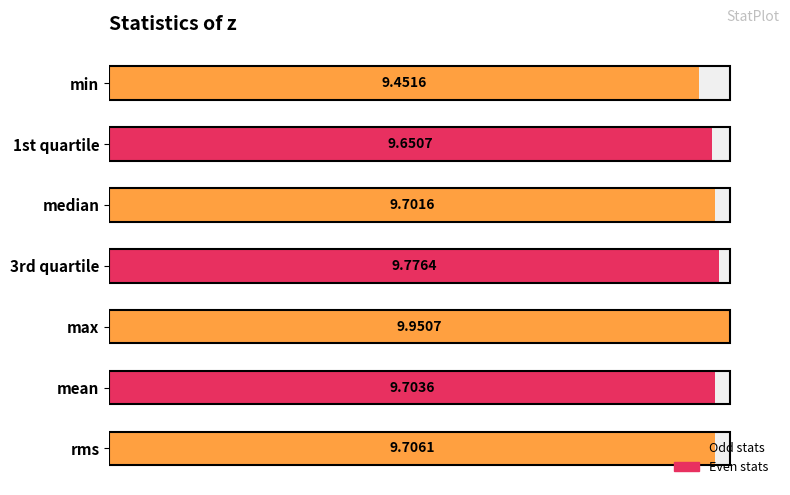

What is the change in value from 0 to 2?

+0.2